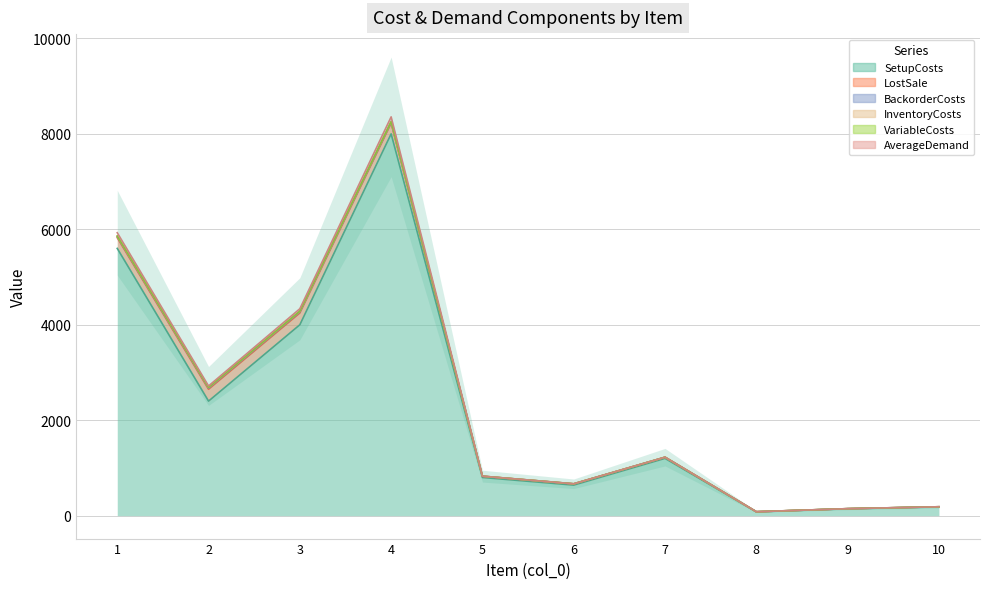

True or false: VariableCosts and LostSale intersect in this chart.

False